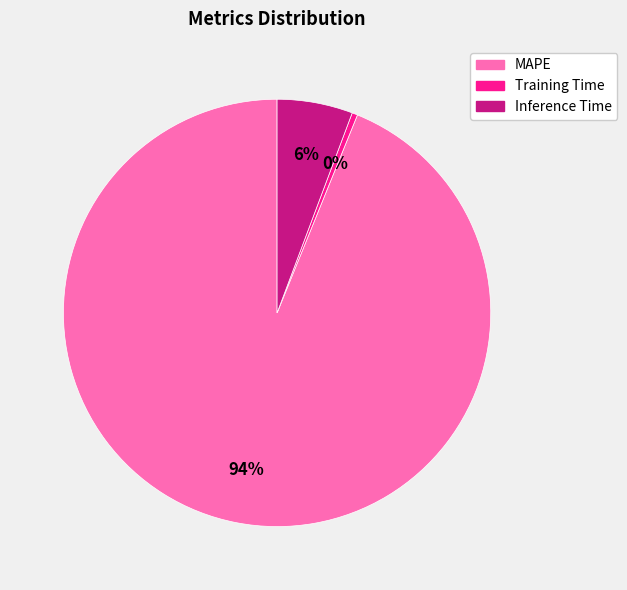

True or false: MAPE accounts for 94% of the total.

True